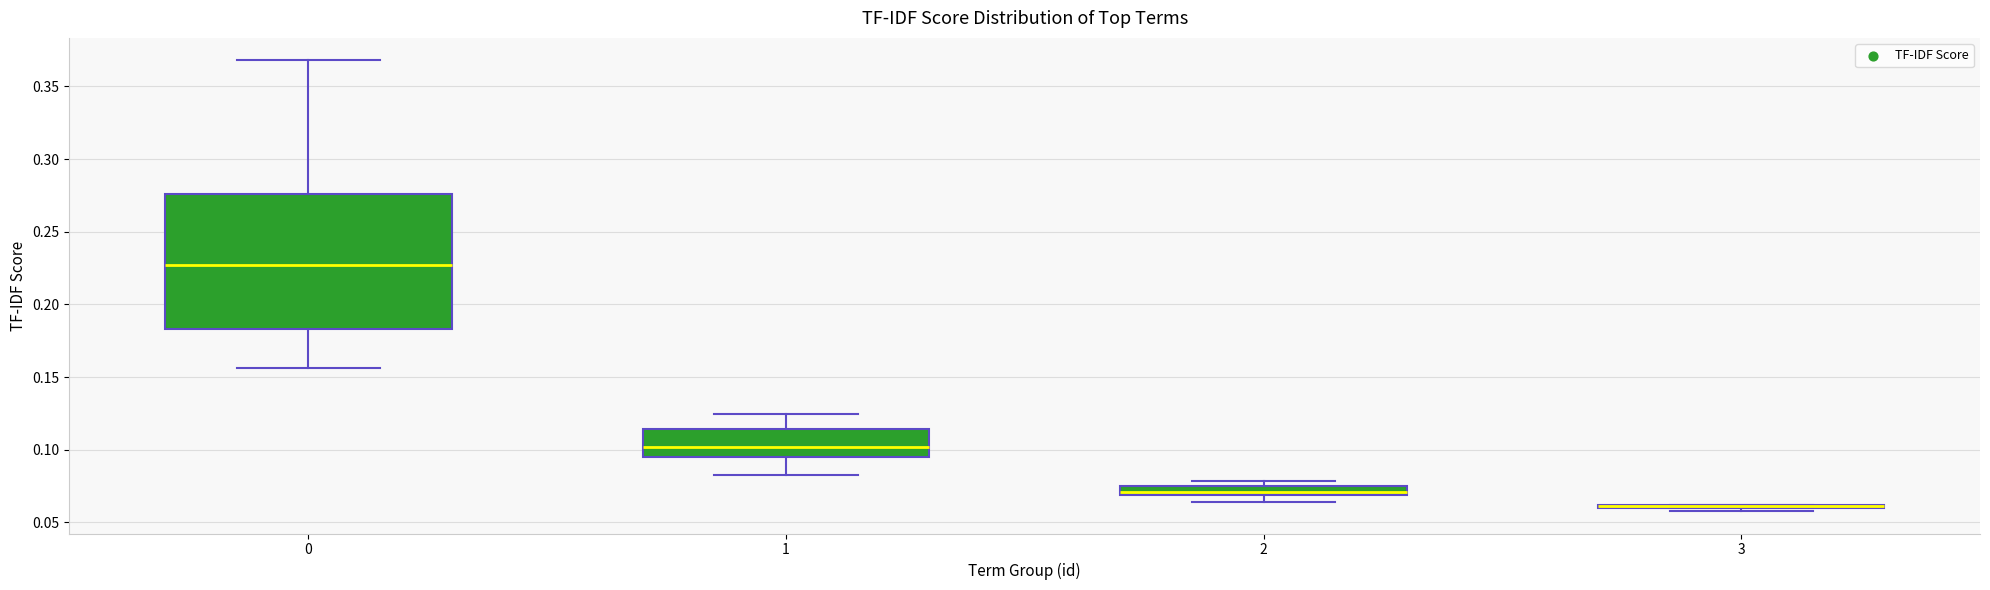

Comparing the boxes themselves (not the whiskers), which one is the tallest?

0